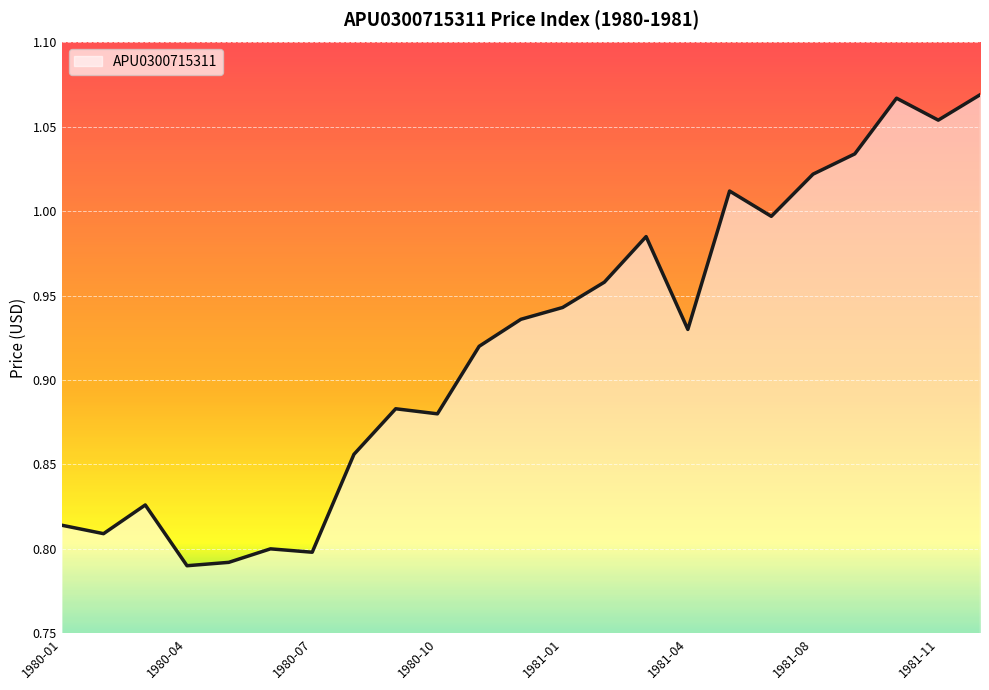

What is the difference between the maximum and minimum values?

0.3